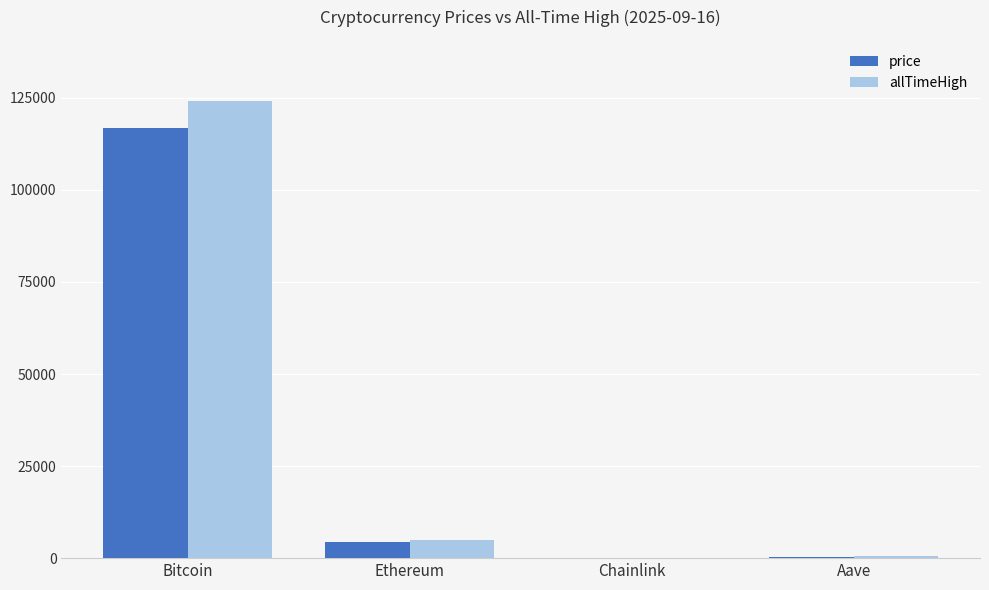

Is it true that allTimeHigh equals 124128.0 at Bitcoin?

True